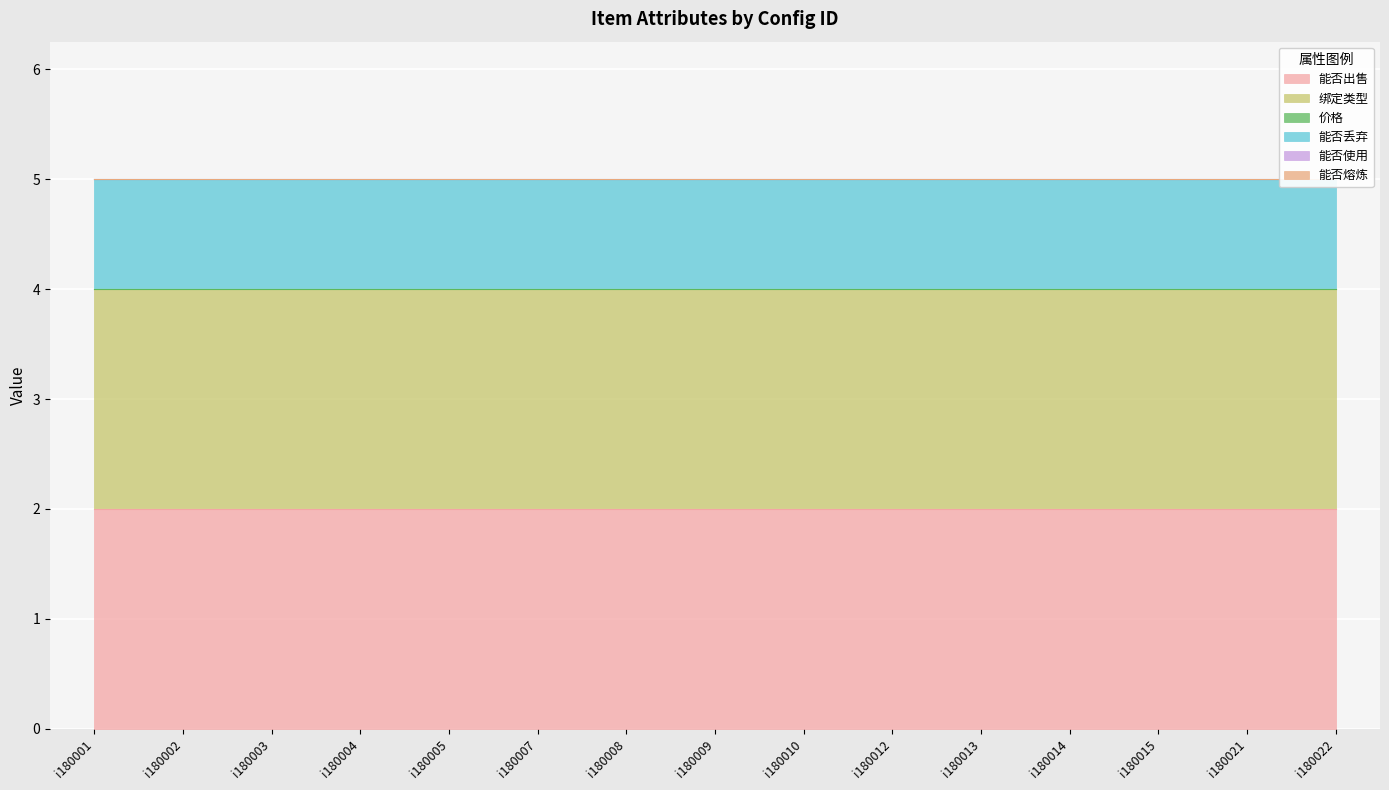

True or false: 价格 and 能否使用 intersect in this chart.

False